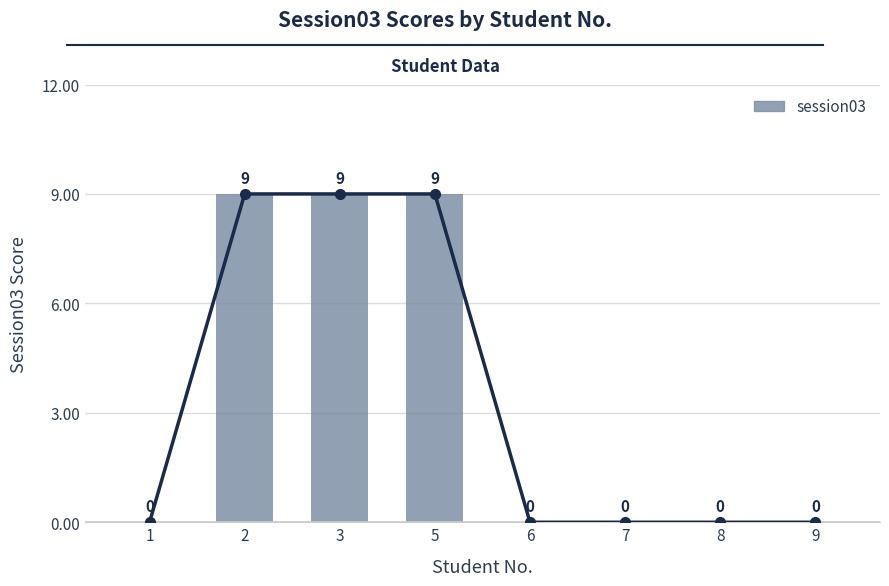

How many data points does each series have?

8